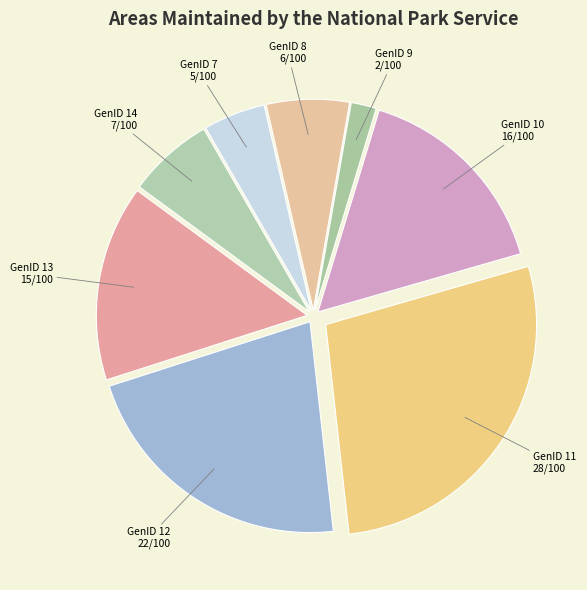

Is there any slice that represents more than half of the pie?

No